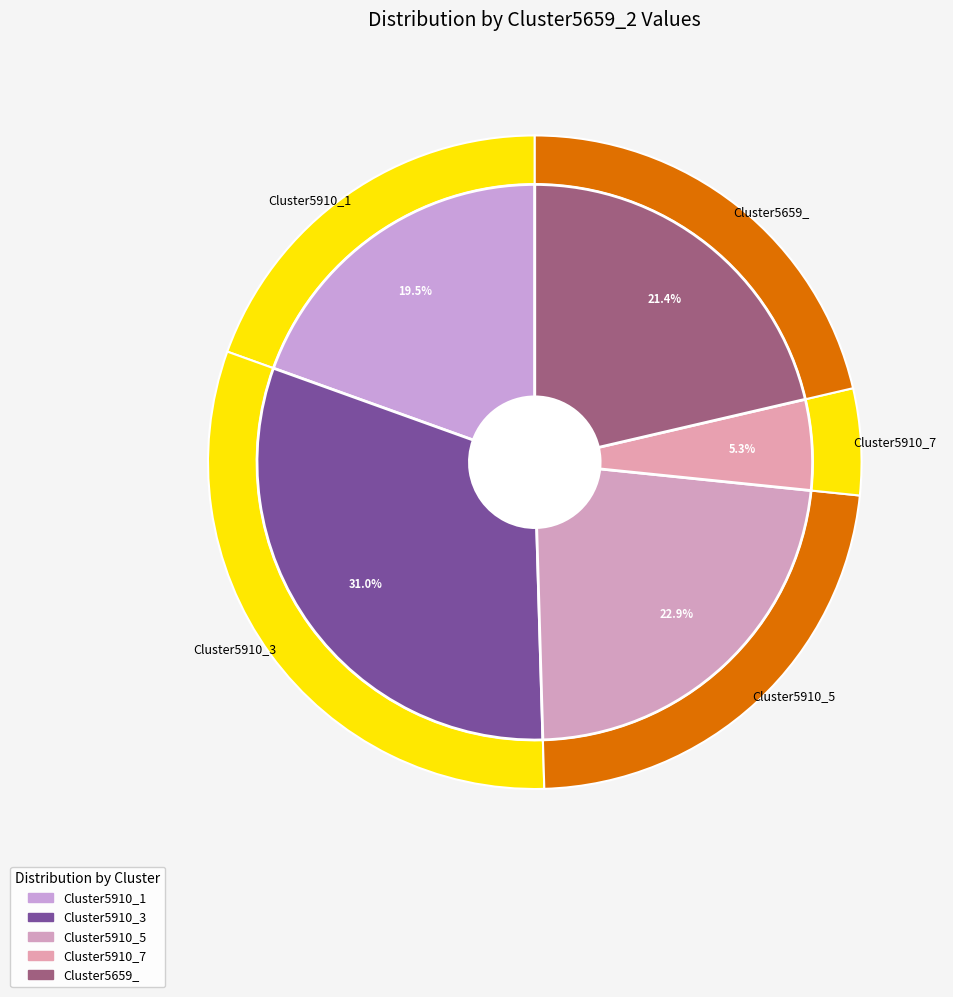

Is there any slice that represents more than half of the pie?

No